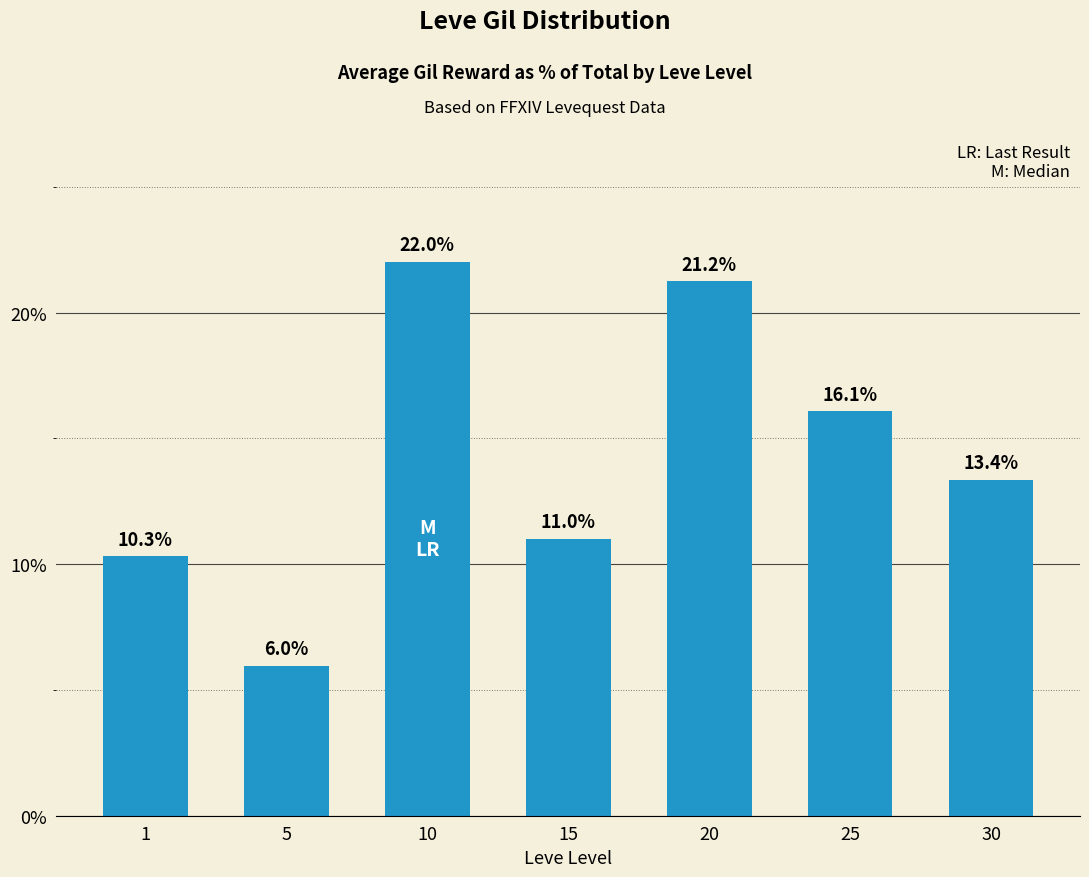

Are the bars grouped side by side (vs. stacked)?

No